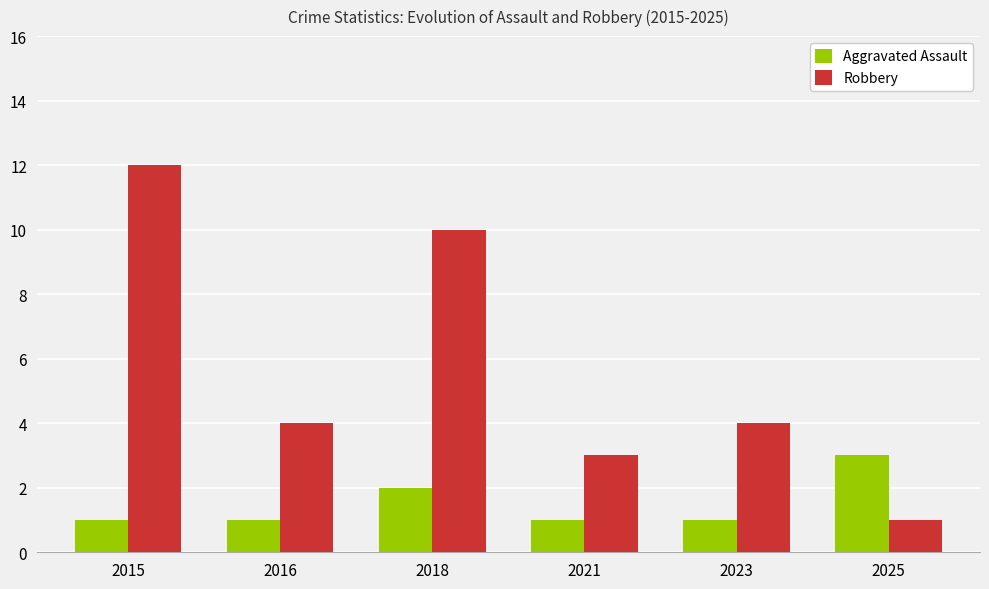

List the series in order of their peak value, lowest first.

Aggravated Assault, Robbery